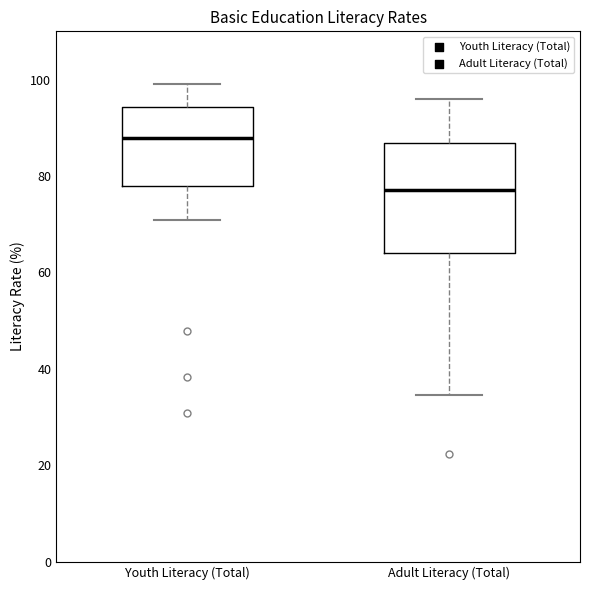

Where is the upper edge of the box for Adult Literacy (Total) on the y-axis? The values are not printed on the chart, so give them approximately, as read against the axis.

86